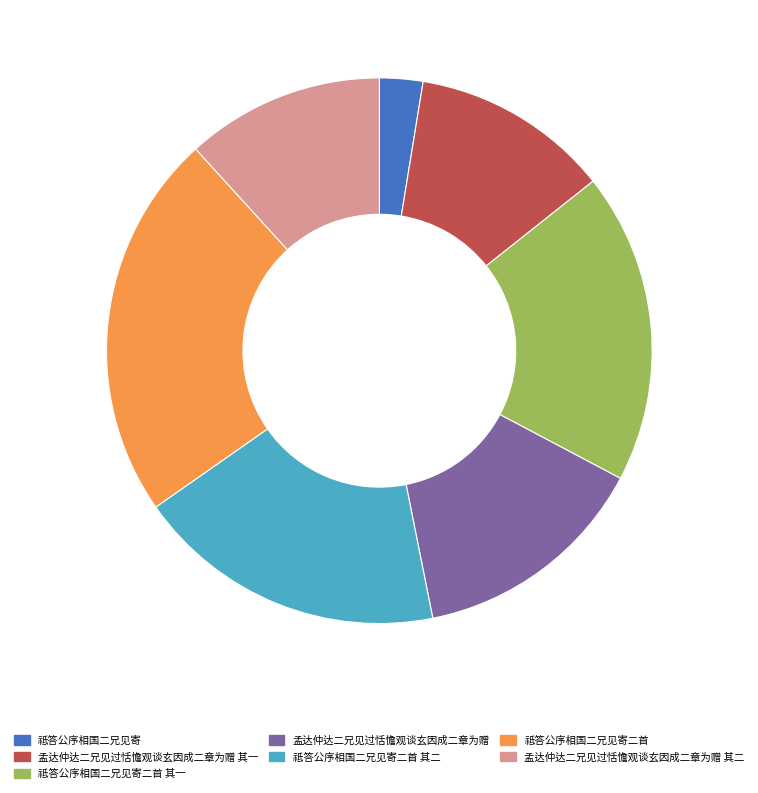

Is the sum of 孟达仲达二兄见过恬憺观谈玄因成二章为赠 其二 and 孟达仲达二兄见过恬憺观谈玄因成二章为赠 其一 greater than half?

No